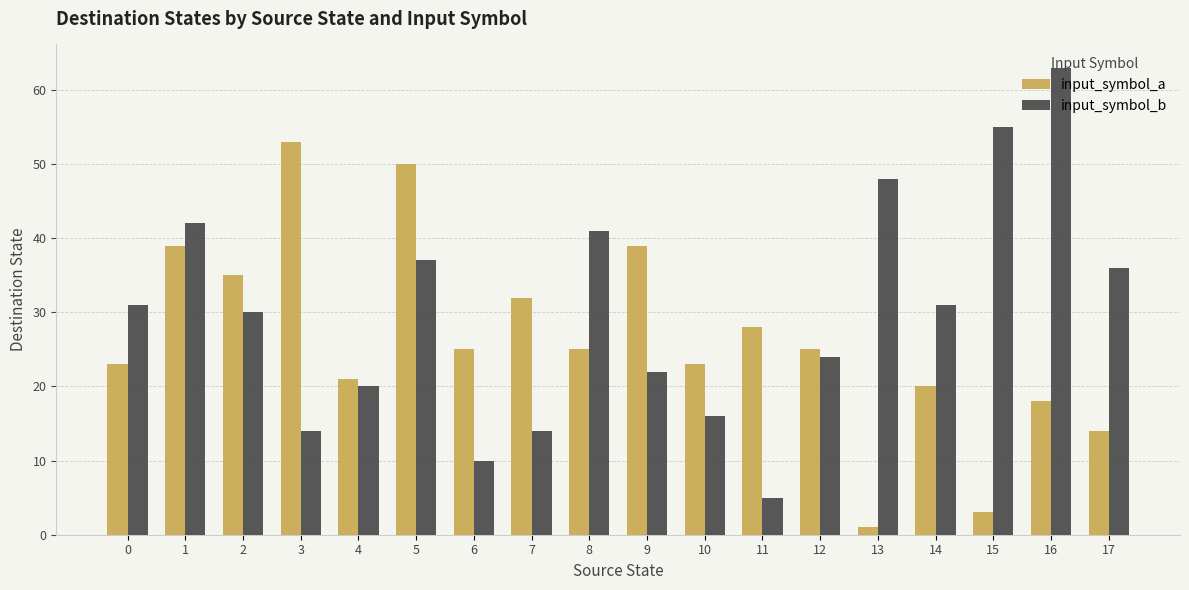

Reading right to left, list all the values displayed in this chart.

input_symbol_a: 14	18	3	20	1	25	28	23	39	25	32	25	50	21	53	35	39	23
input_symbol_b: 36	63	55	31	48	24	5	16	22	41	14	10	37	20	14	30	42	31